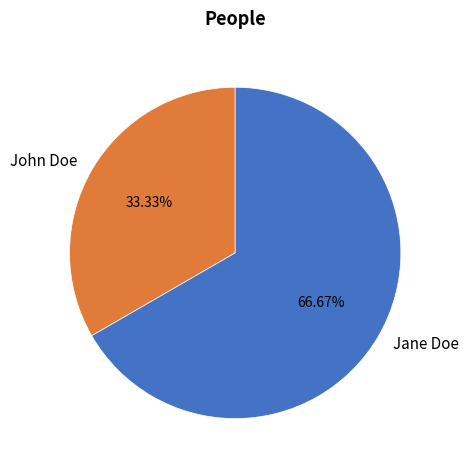

To the nearest percent, what is the average slice percentage?

50%